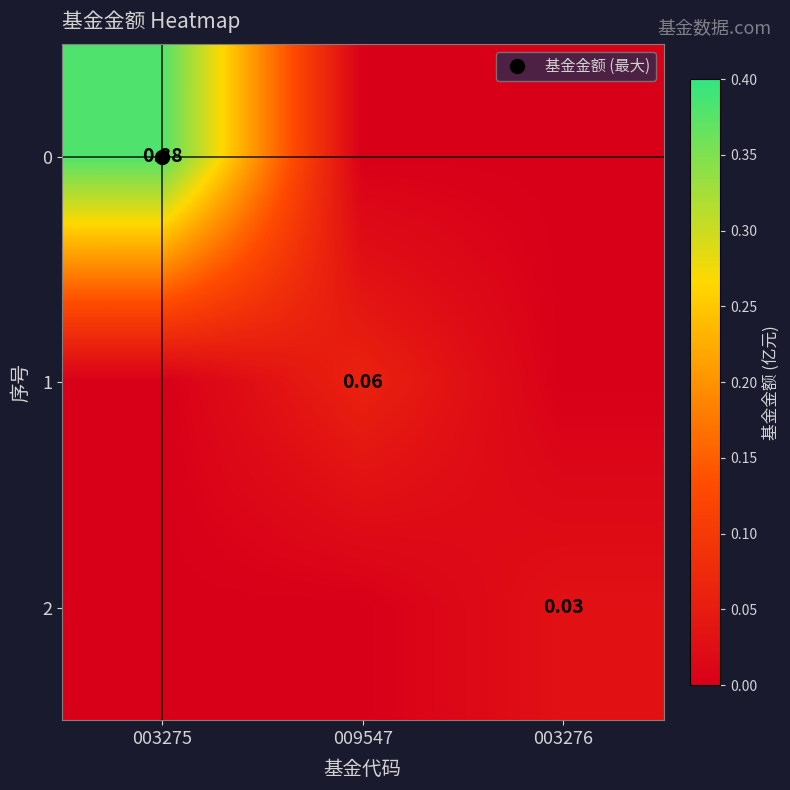

How many data points in 0 are above 0?

1